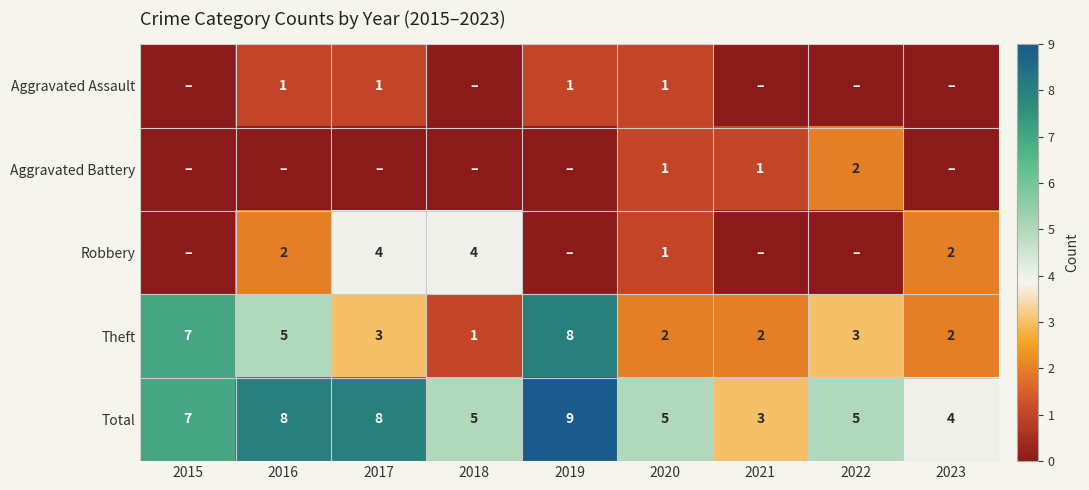

Between 2022 and 2015, which is larger?

2022